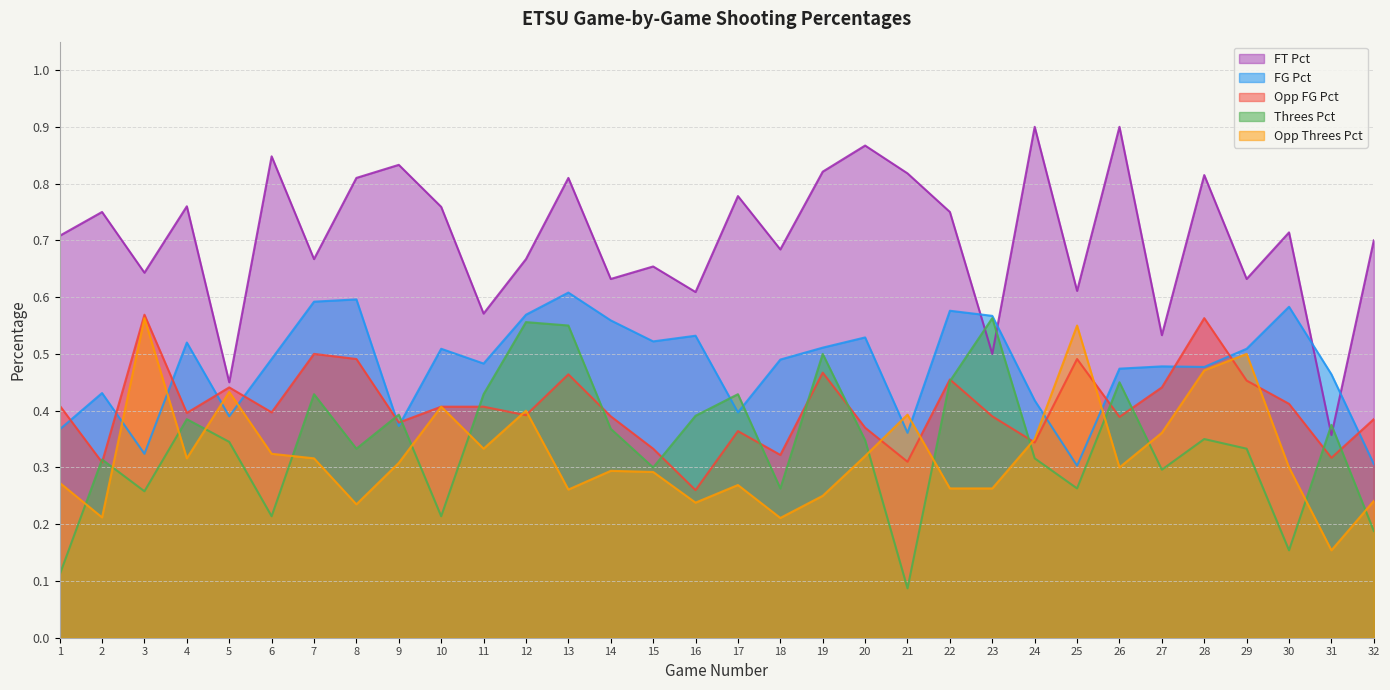

The value of Opp_Threes_Pct at 31 is 0.2. True or false?

True